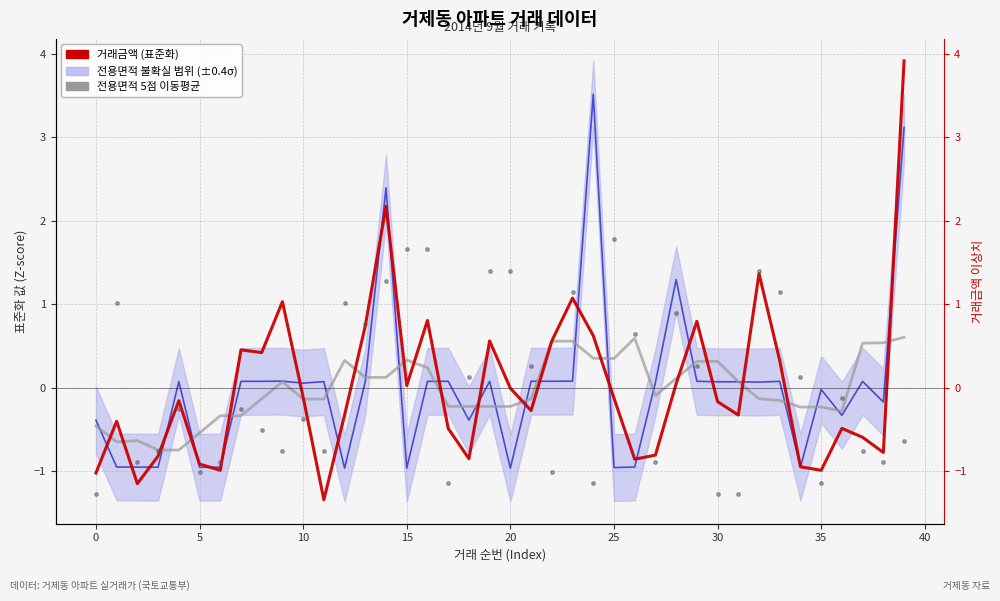

What is the sum of the 거래금액 (표준화) values at 28 and 12?

-0.3